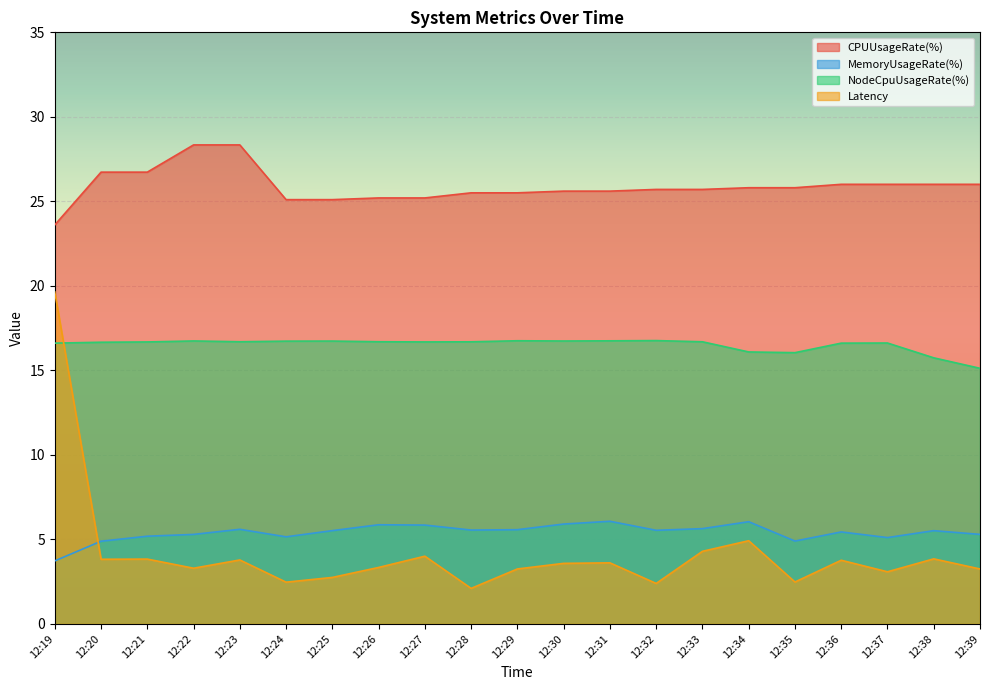

Is the value of CPUUsageRate(%) at 12:25 greater than the value of NodeCpuUsageRate(%) at 12:31?

Yes